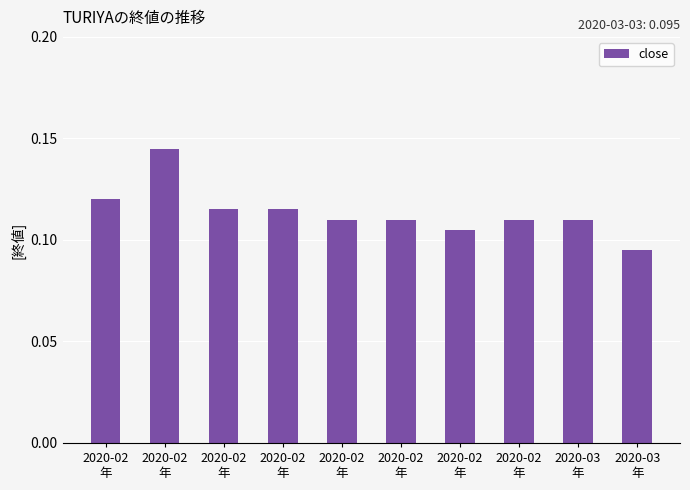

How many bars are there in total?

10